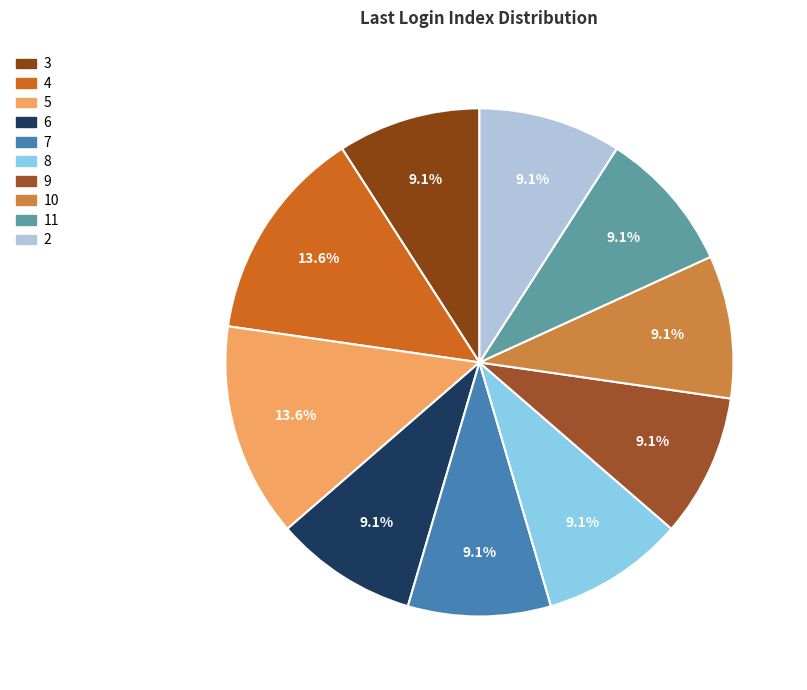

How many segments does this pie chart have?

10